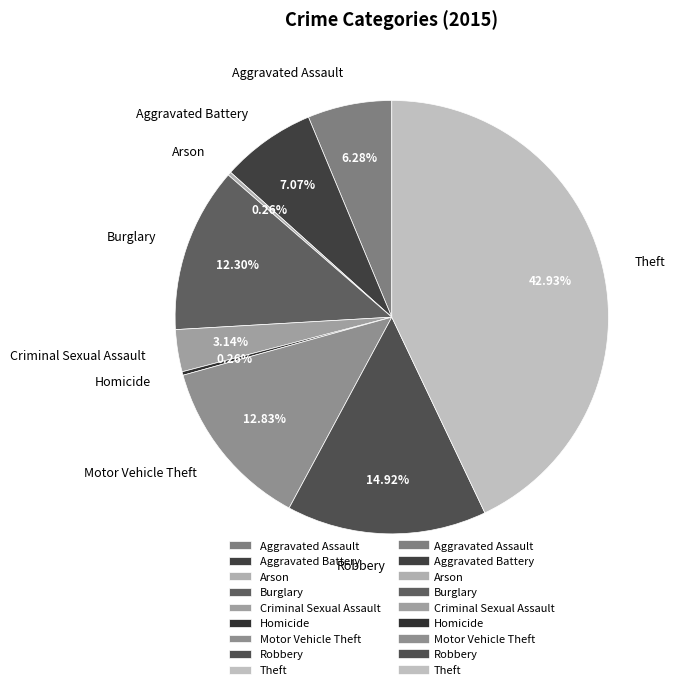

Which category has the biggest portion of the pie?

Theft